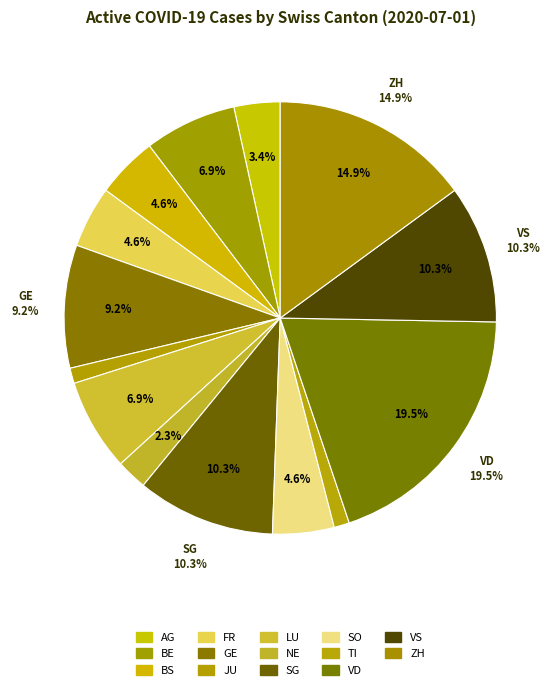

What is the change in value from NE to SG?

+7